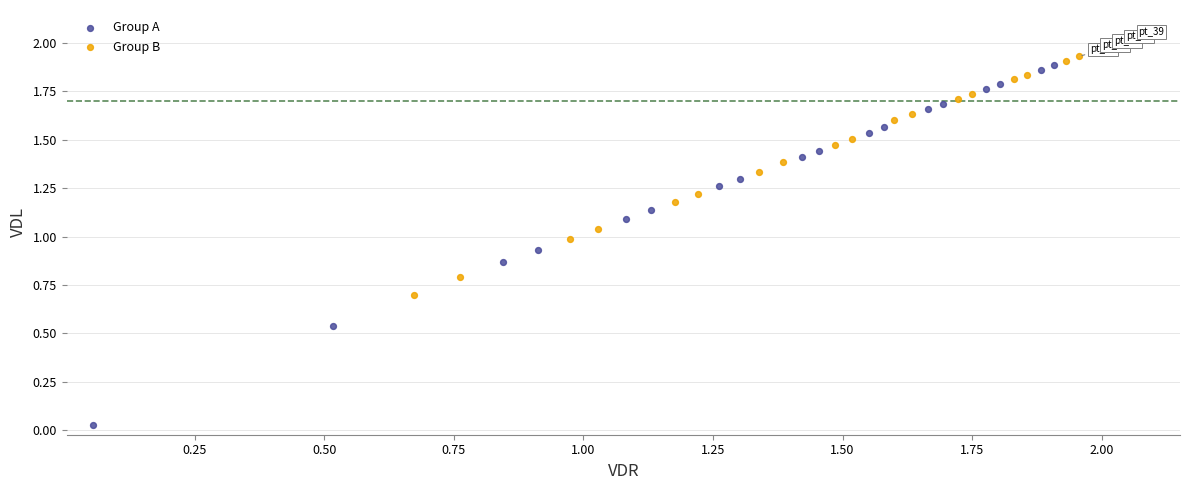

Which series reaches the minimum Y coordinate?

Group A